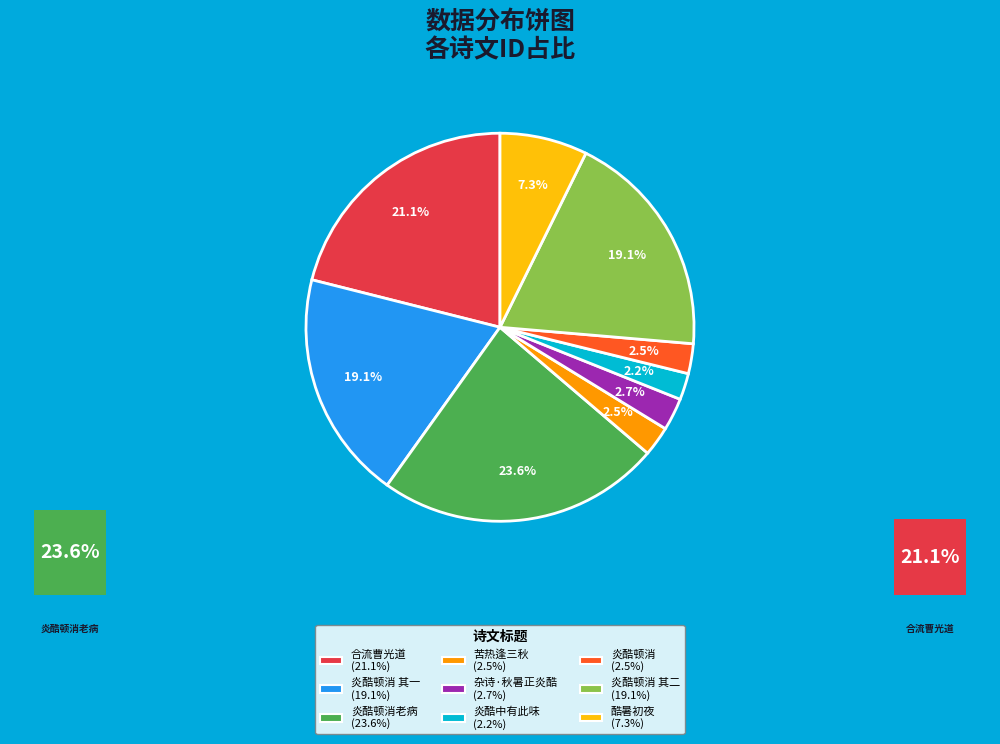

Is there any slice that represents more than half of the pie?

No